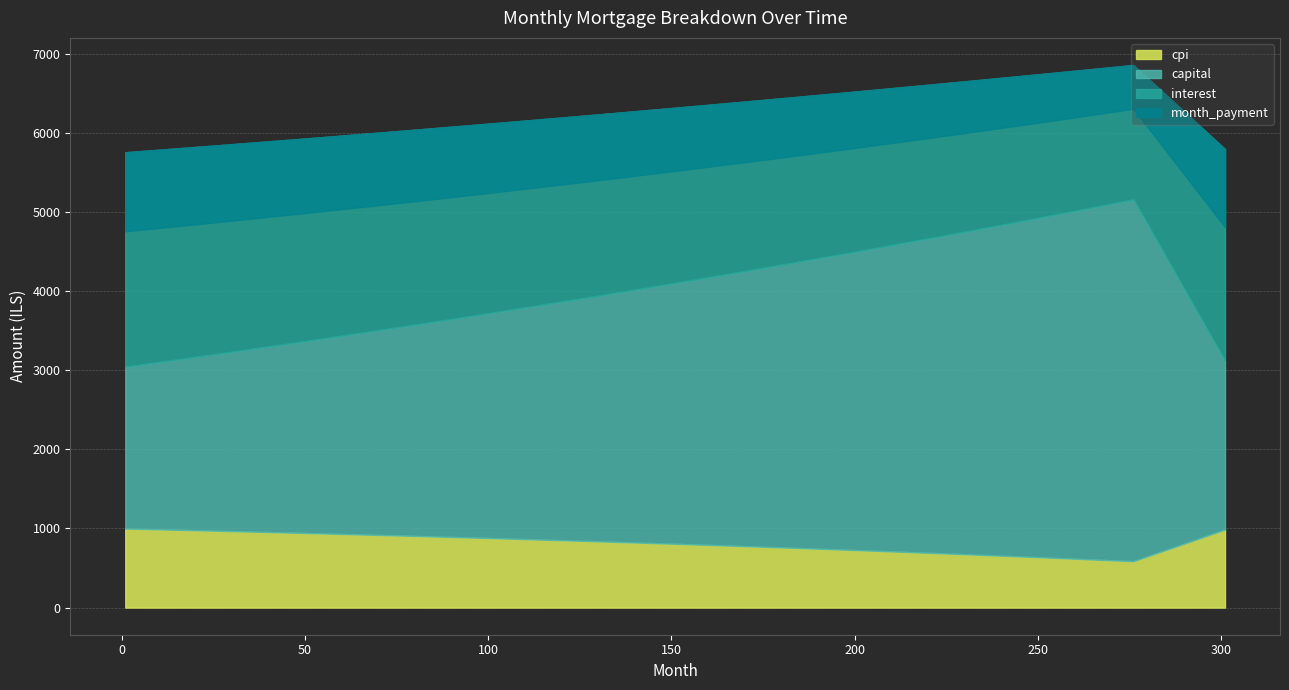

At which label does capital reach its peak?

276